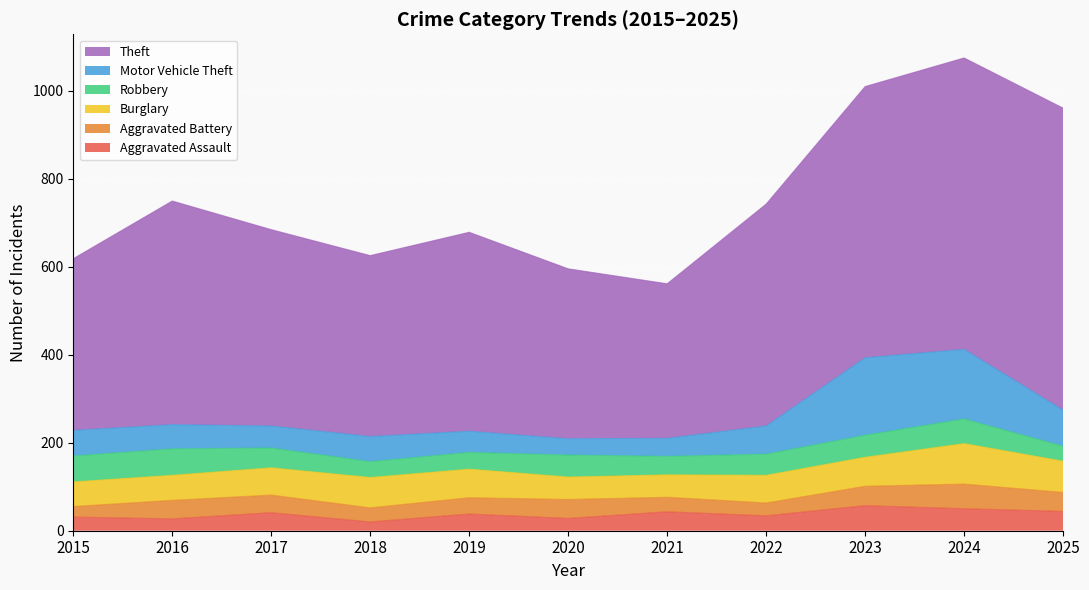

True or false: Theft has more than 2 interior local peaks.

False